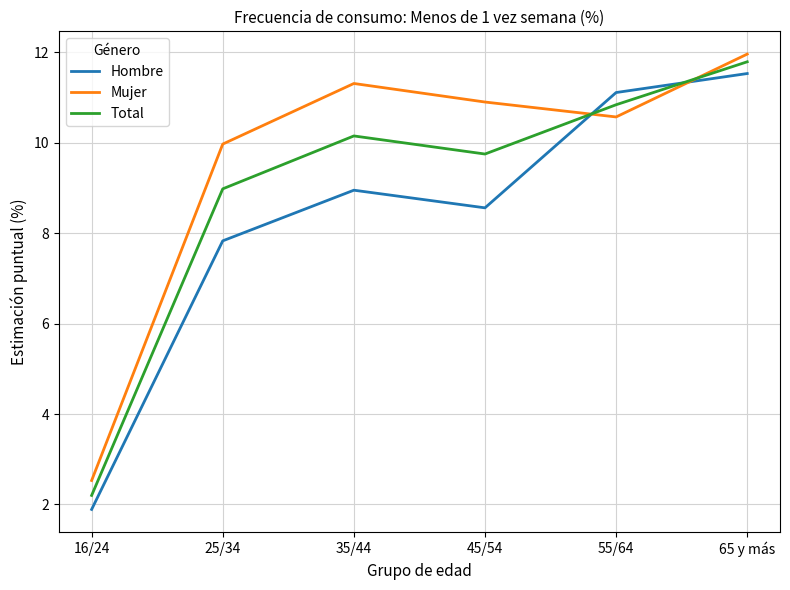

True or false: Mujer has more than 0 interior local peaks.

True